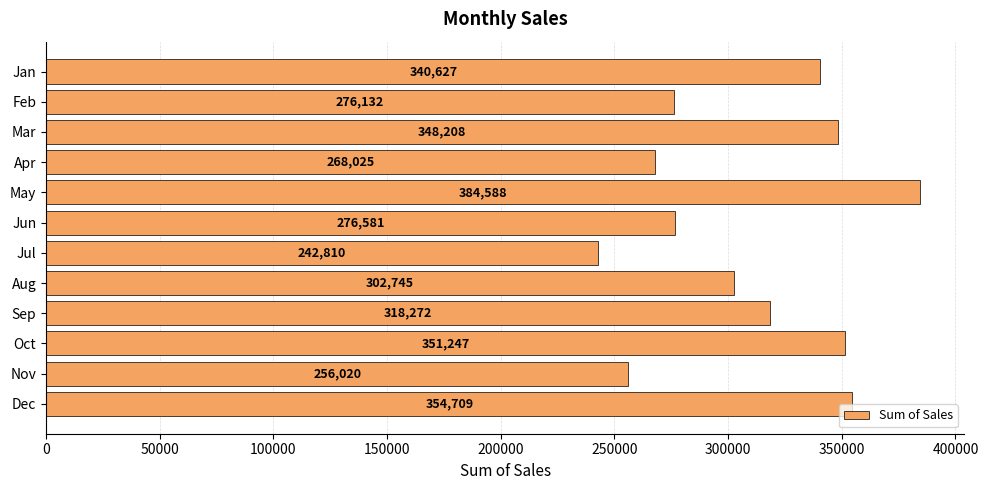

What is the value of the 12th bar from the top?

354709.3